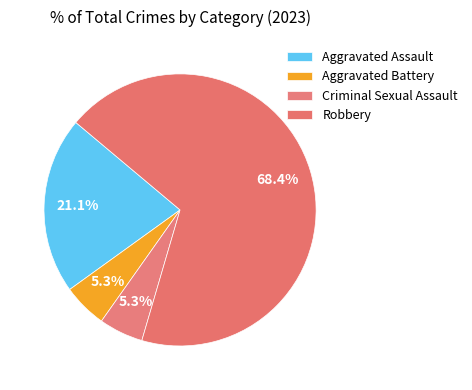

Which slice represents more than half of the pie?

Robbery